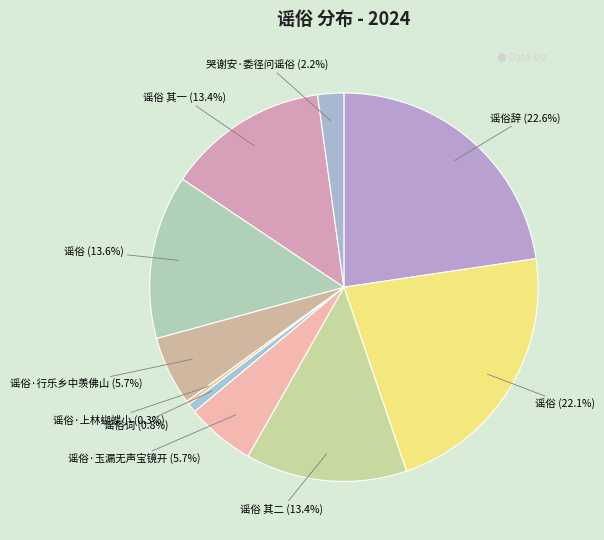

How many slices are in this pie chart?

10